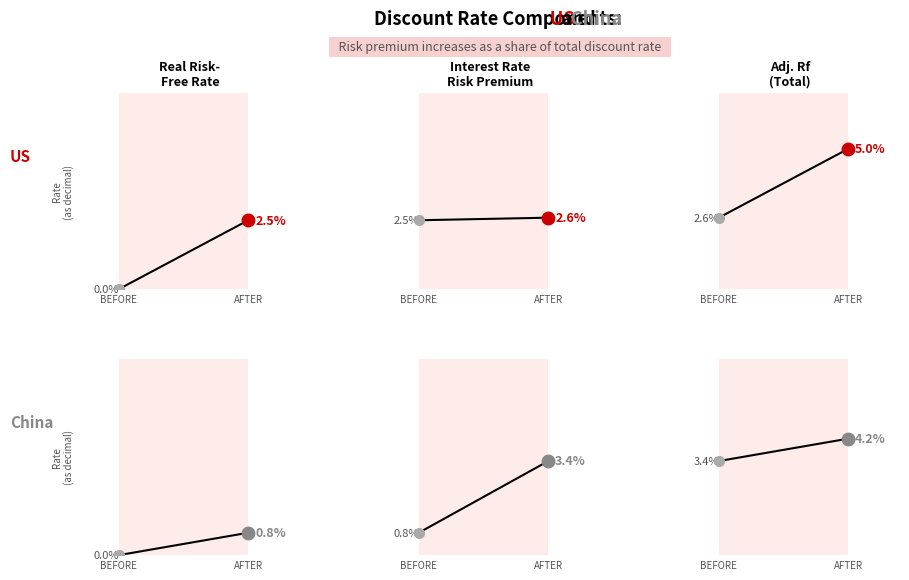

At which category is the sum across all series the highest?

AFTER